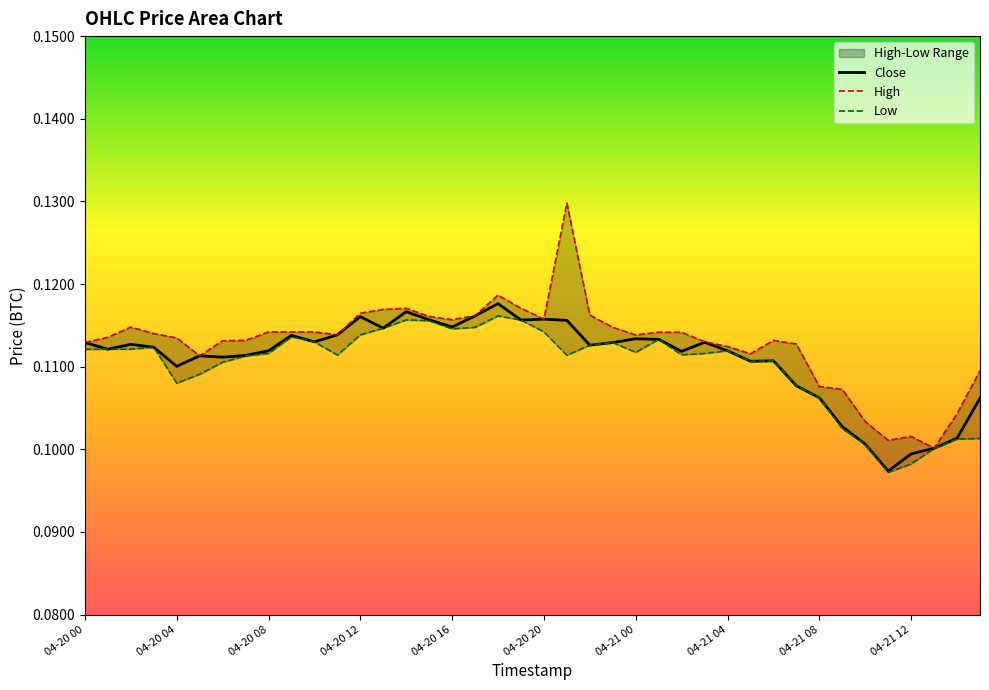

True or false: Close and High cross at least once.

False